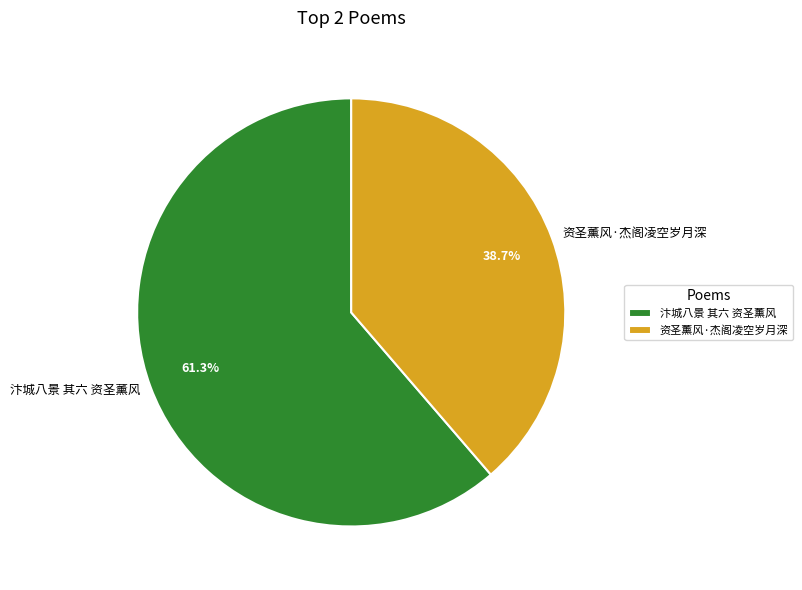

What is the ratio of the value at 汴城八景 其六 资圣薰风 to the value at 资圣薰风·杰阁凌空岁月深?

1.6